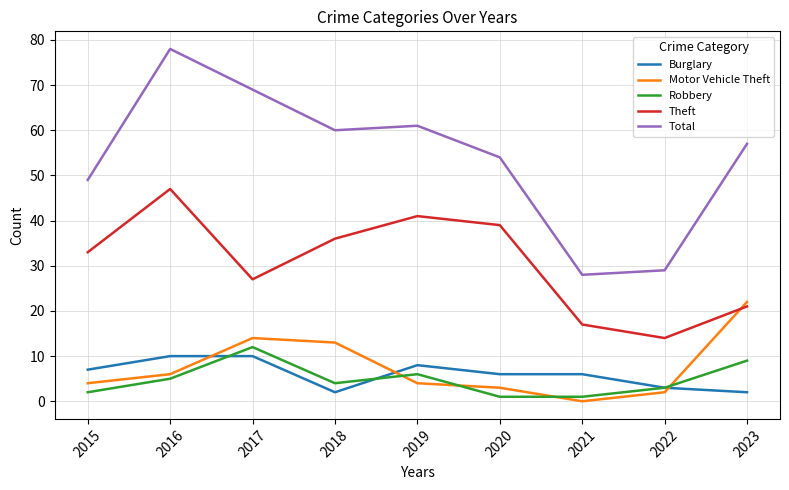

What is the difference between the highest and lowest values at 2021?

28